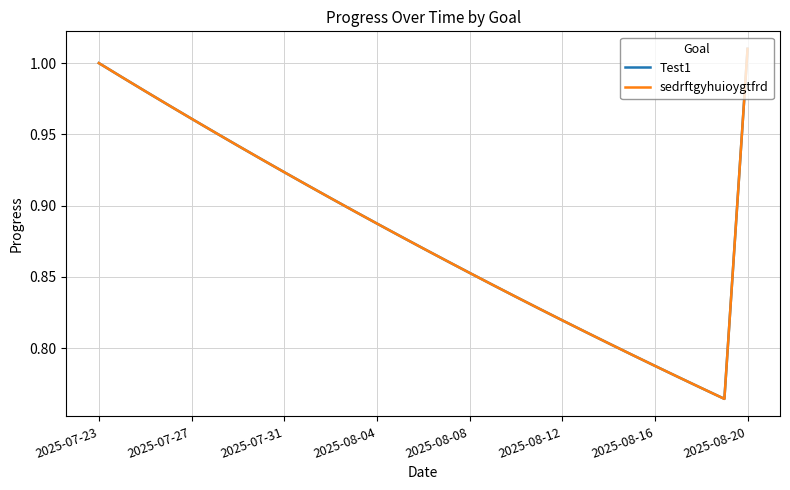

Is this an area chart (filled region under the line)?

No